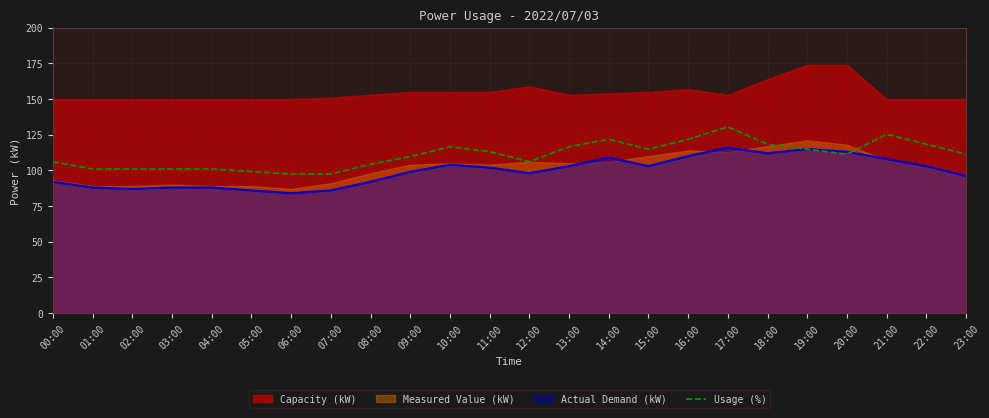

What position from the right is 00:00?

24